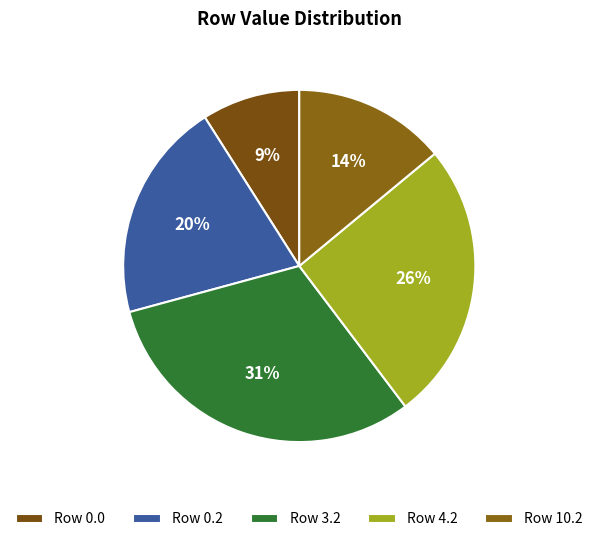

How many slices are in this pie chart?

5